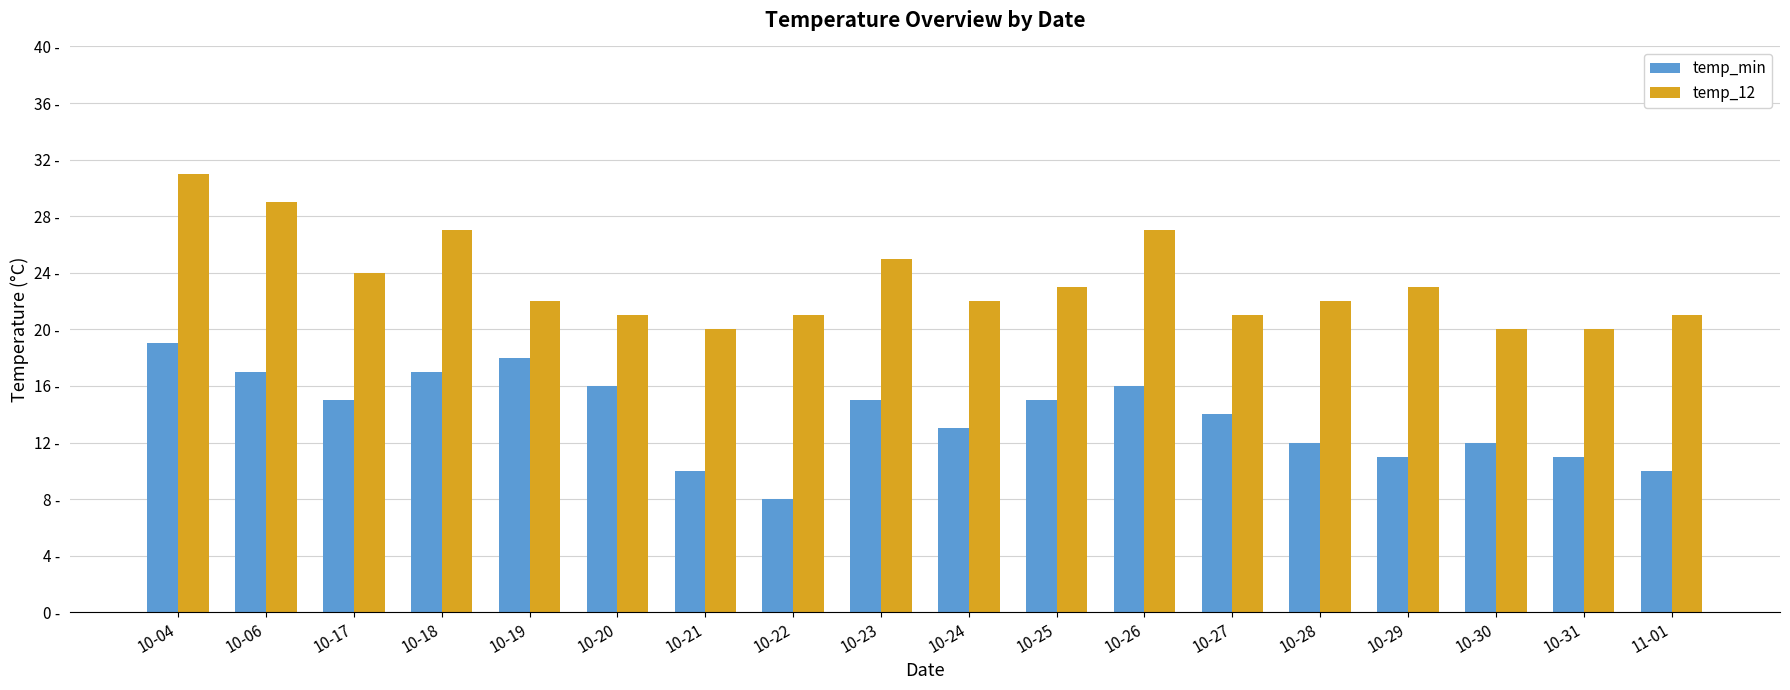

Which has a higher value, 10-23 or 10-26?

10-26